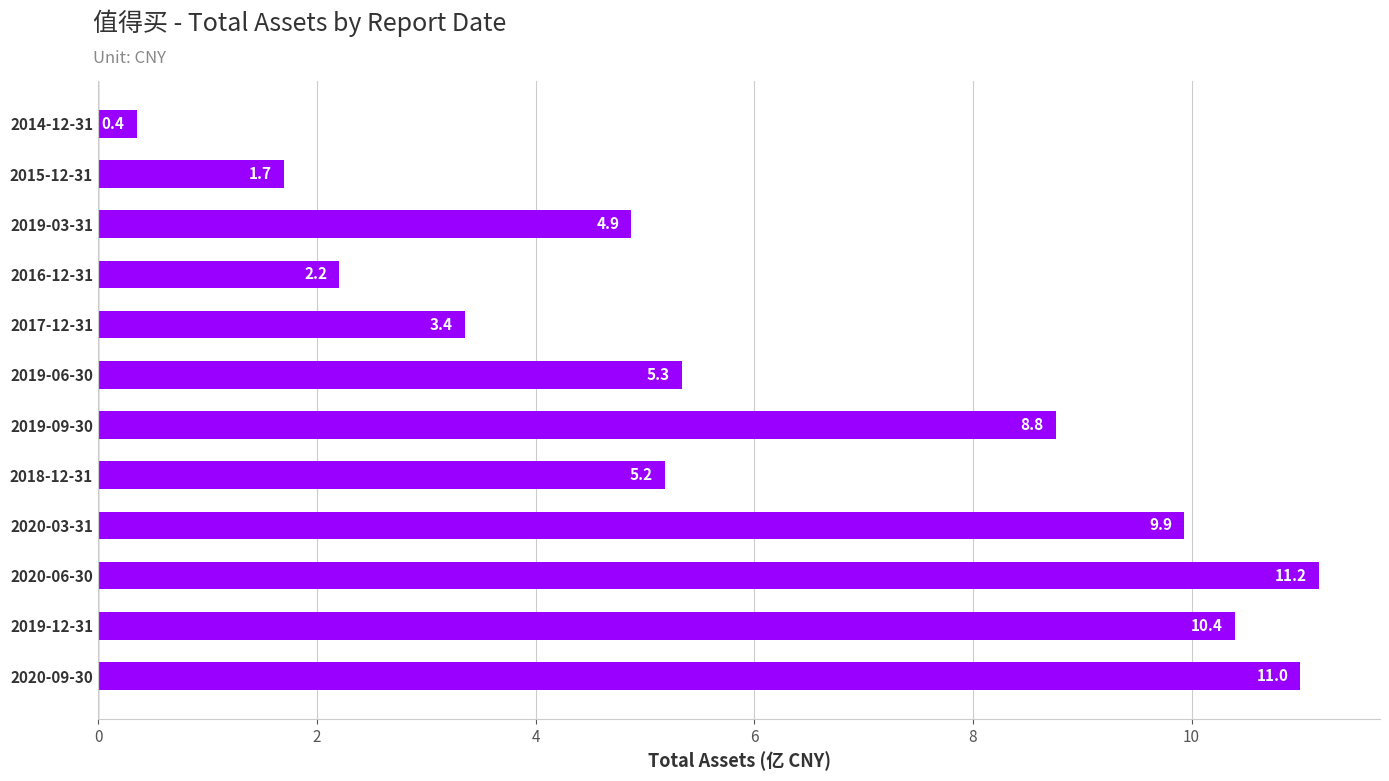

At which label is the value closest to 5?

2019-03-31